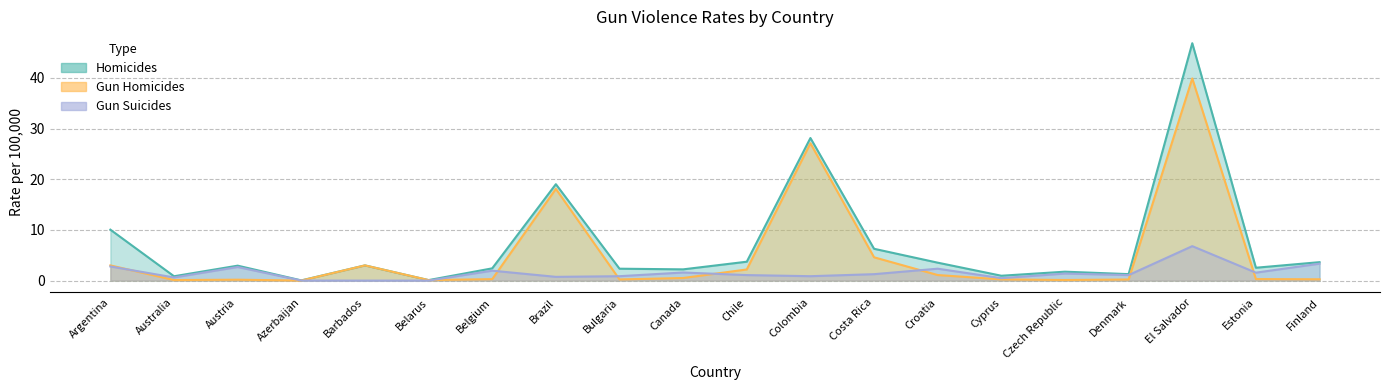

At how many categories does at least one series exceed 29?

1